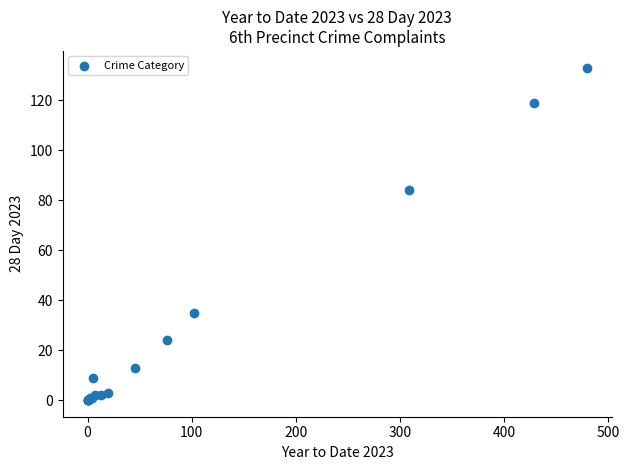

What Y value in the scatter plot is closest to 66?

84